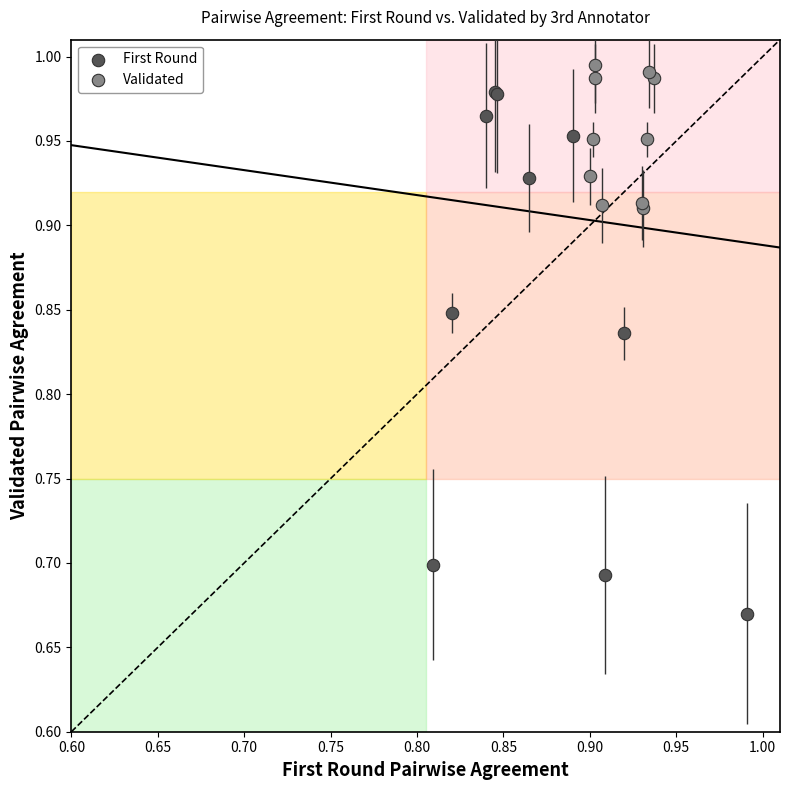

Which series has the widest spread of Y values?

First Round